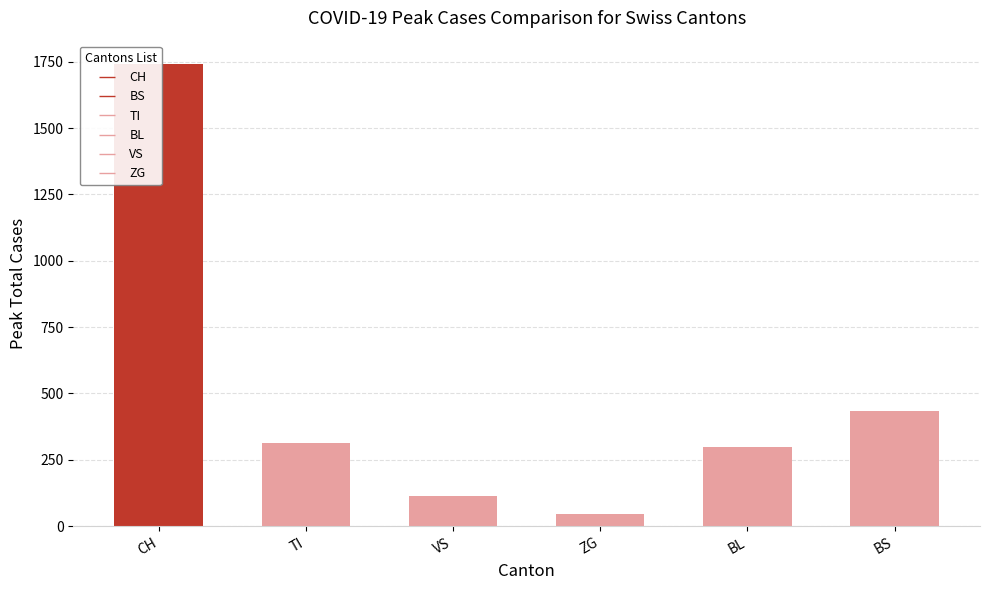

At which label is the value closest to 894?

BS